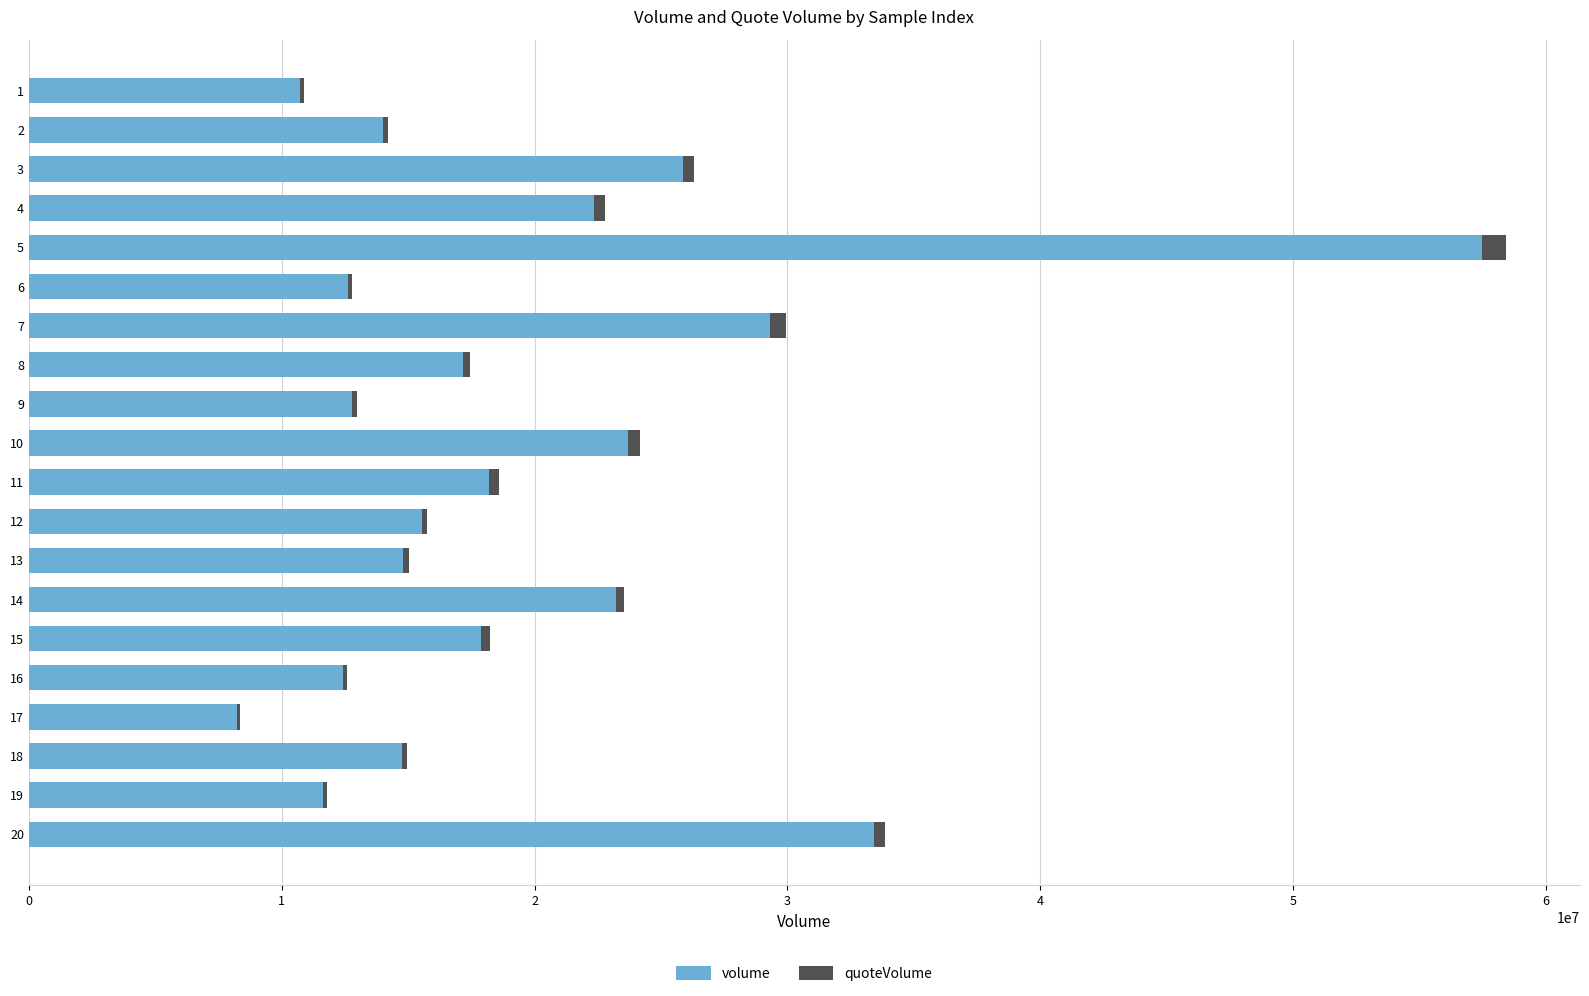

The value of volume at 20 is 33423027.7. True or false?

True